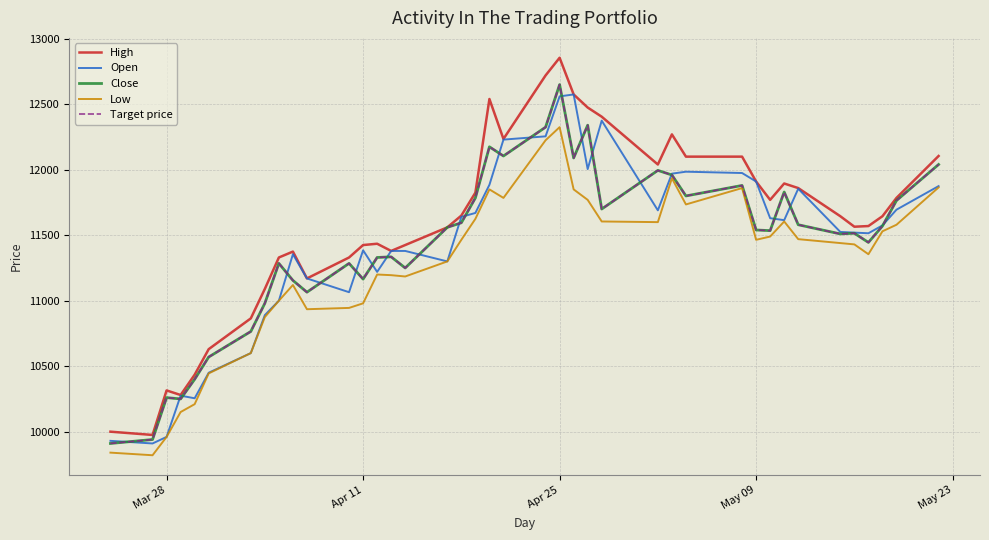

What is the average value of the Open series?

11426